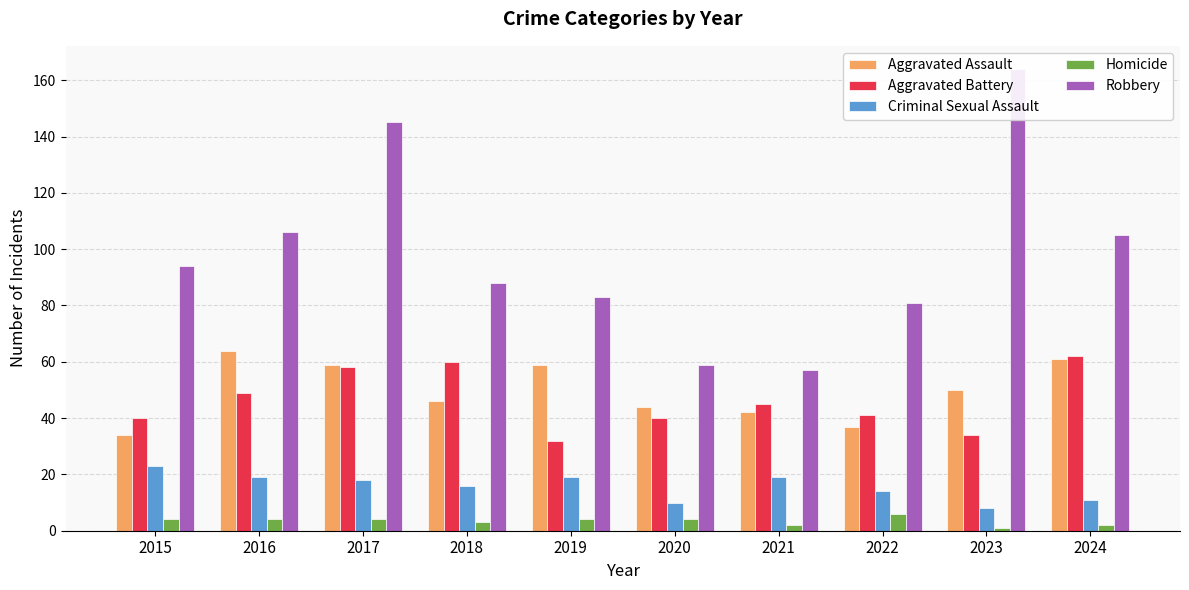

What is the lowest value of the Homicide series?

1